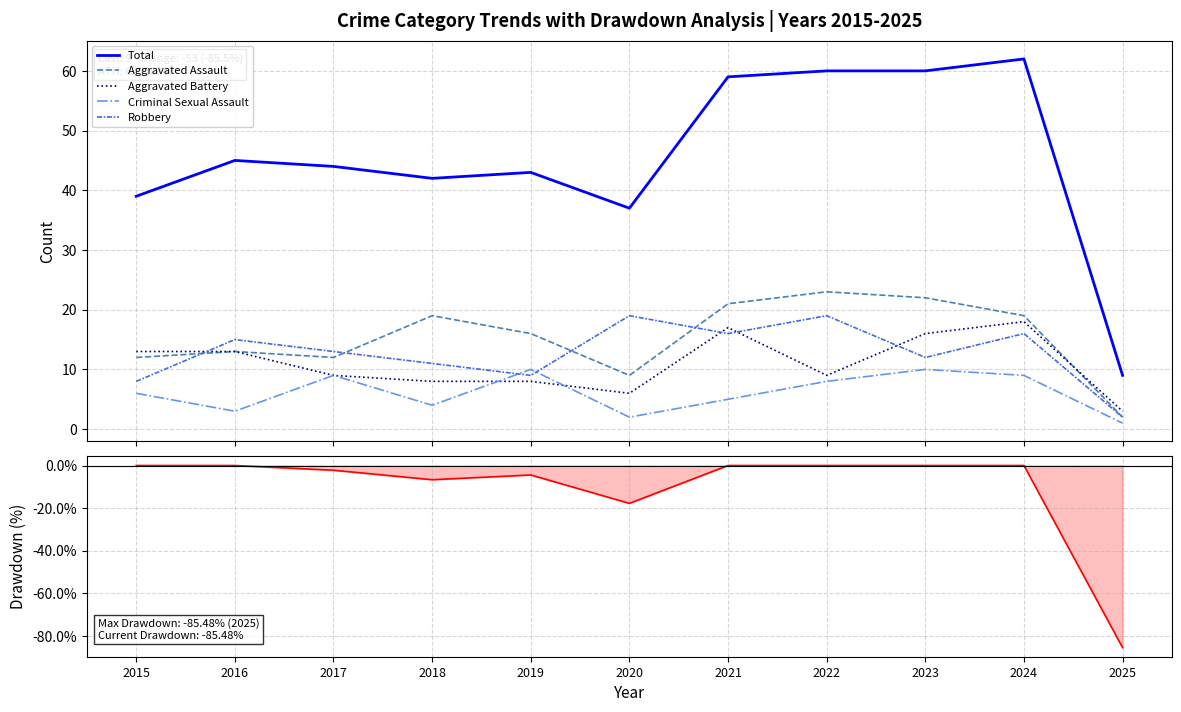

What is the spread (max minus min) of values at 2016?

45.0